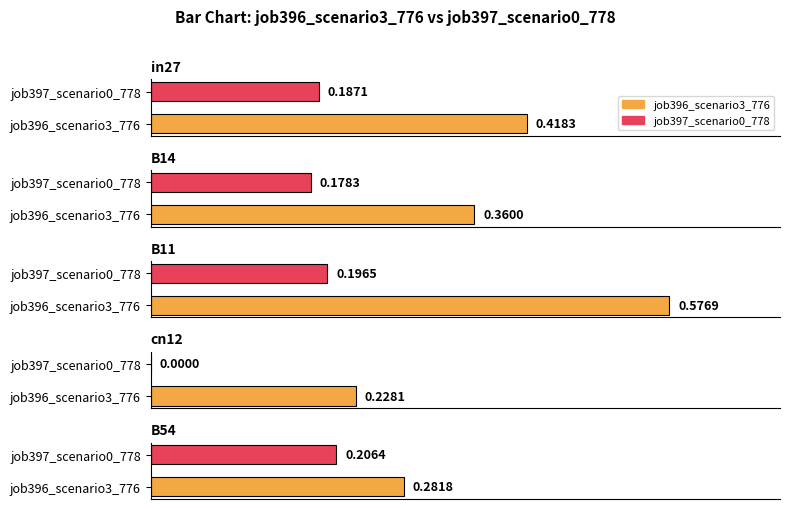

Rank the series at cn12 from lowest to highest value.

job397_scenario0_778, job396_scenario3_776